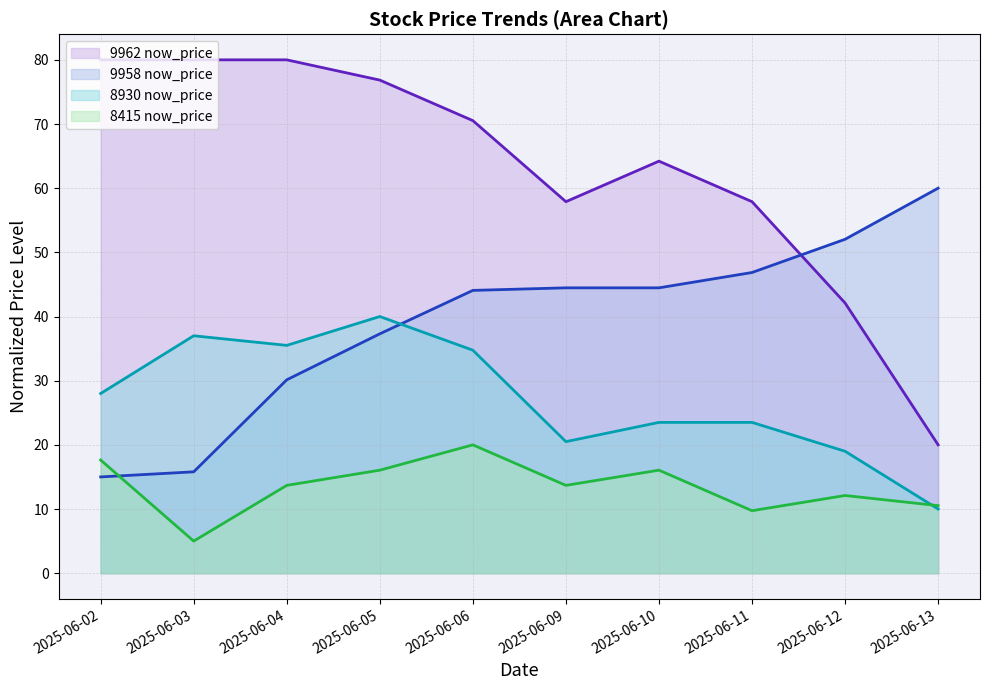

What is the difference between the second highest and minimum values in the 8930 now_price line series?

27.0